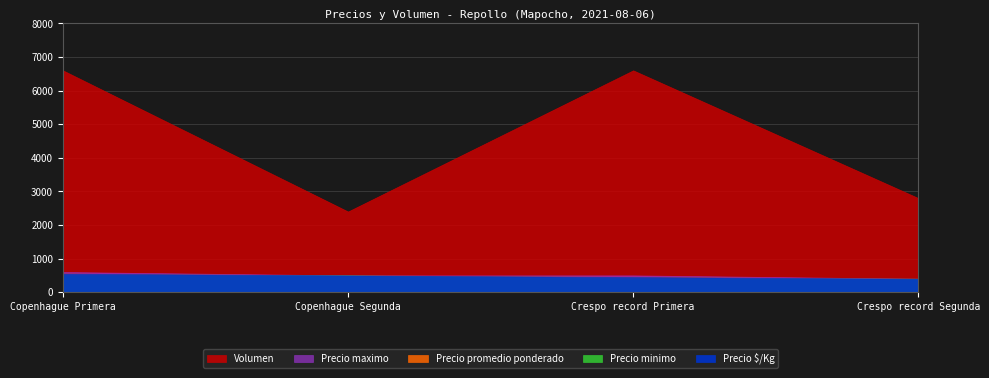

What is the highest value of the Precio $/Kg series?

552